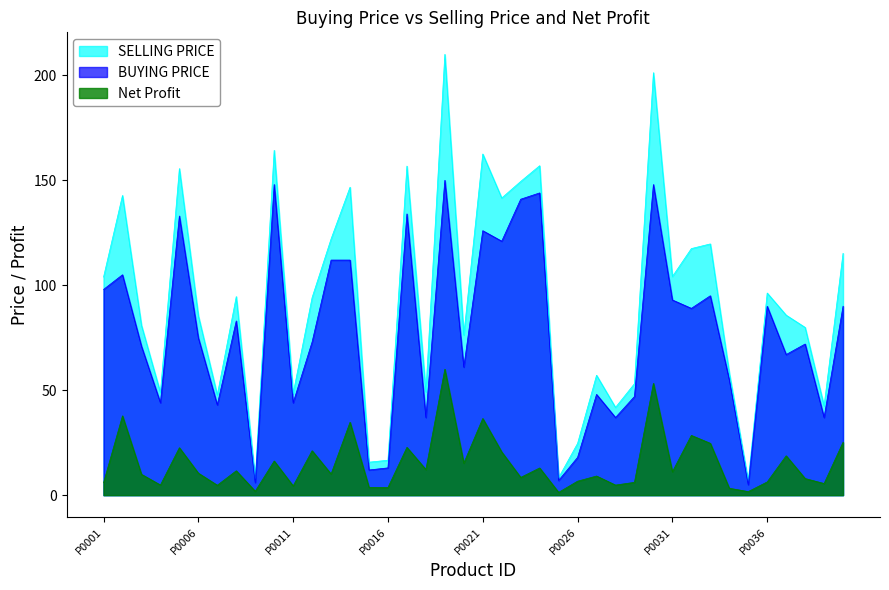

What are all the series names shown in the legend?

SELLING PRICE, BUYING PRICE, Net Profit